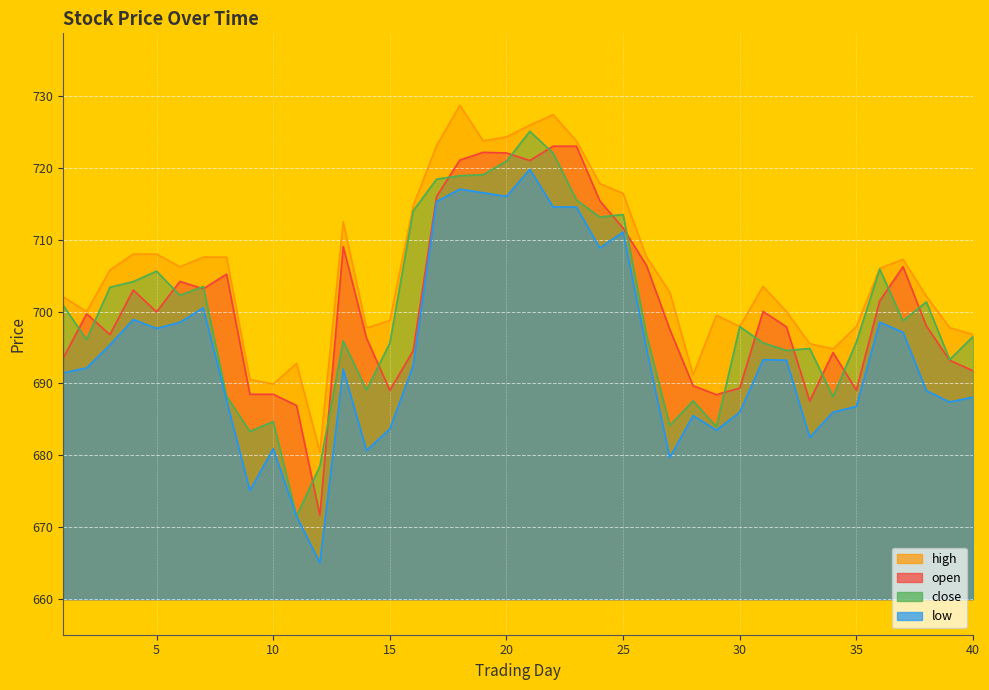

Between 20 and 36, which series saw the biggest shift?

open